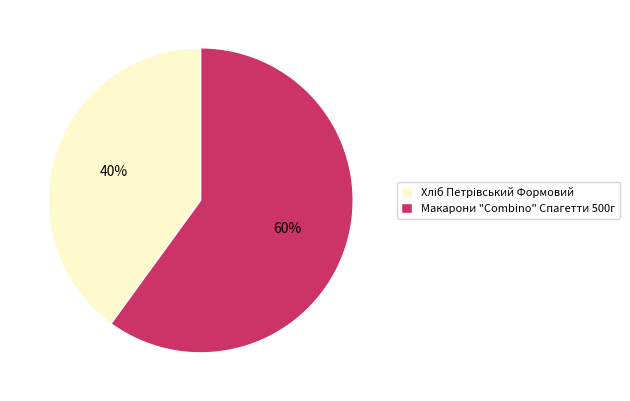

To the nearest percent, what percentage of the pie is Макарони "Combino" Спагетти 500г?

60%